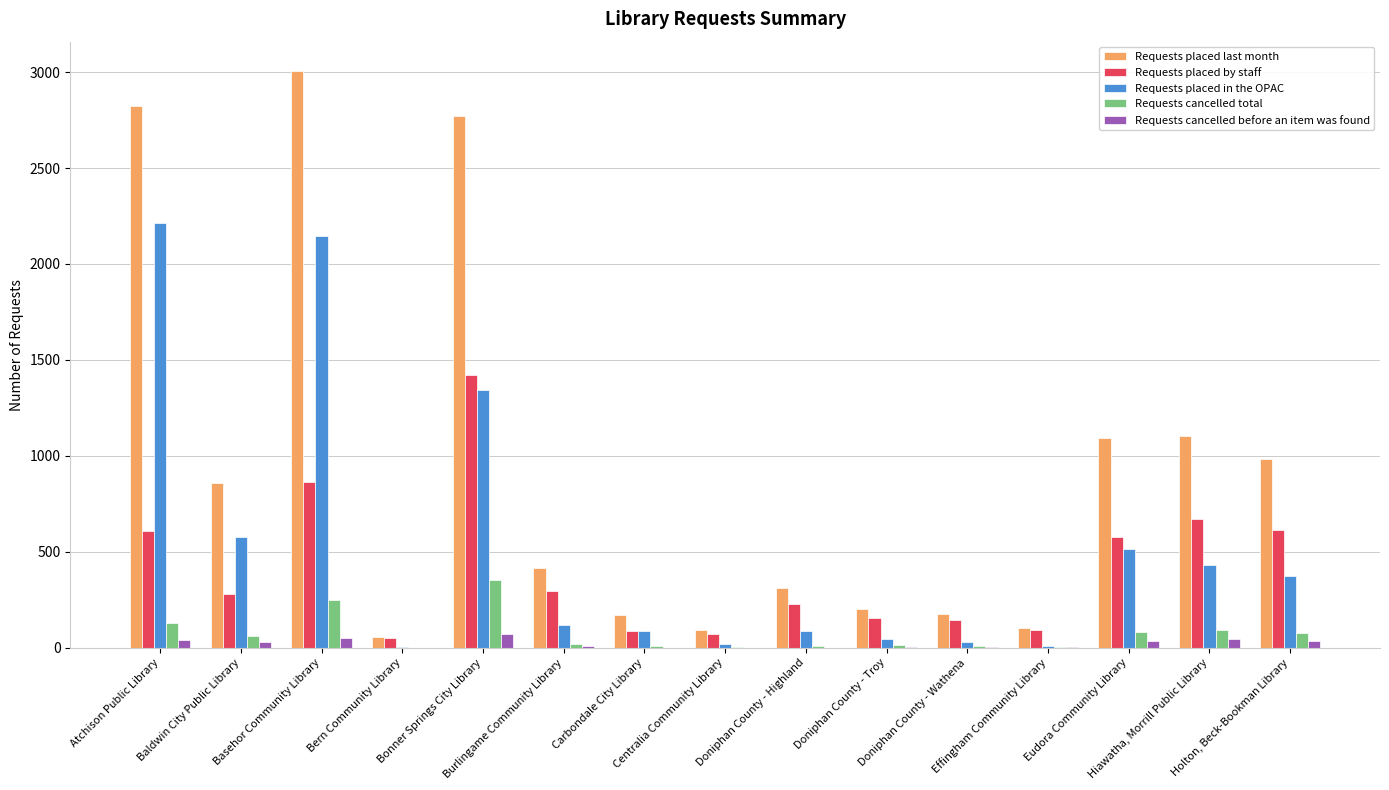

Is it true that Requests cancelled before an item was found equals 48 at Hiawatha, Morrill Public Library?

True